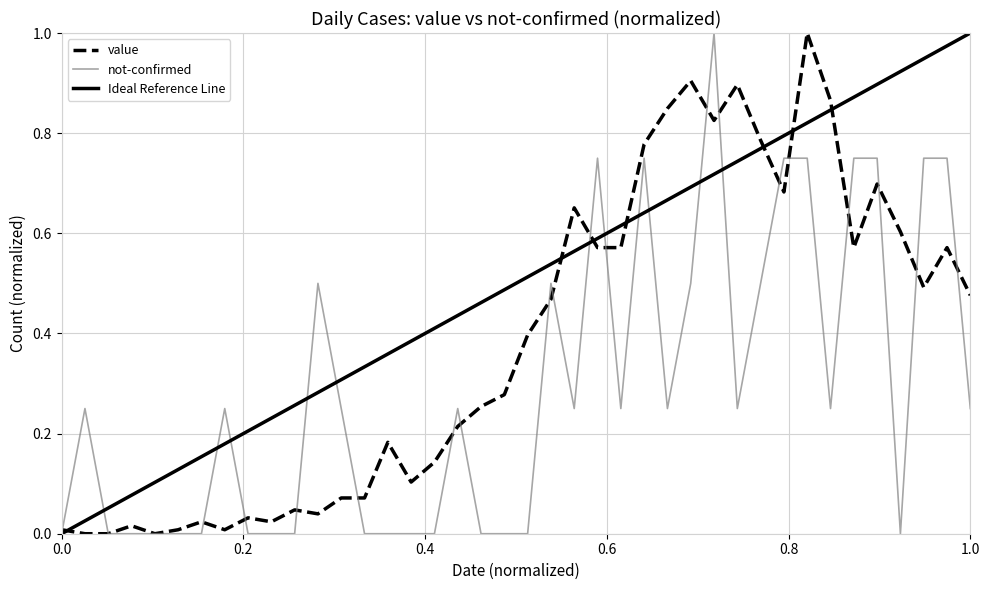

True or false: value and not-confirmed cross at least once.

True